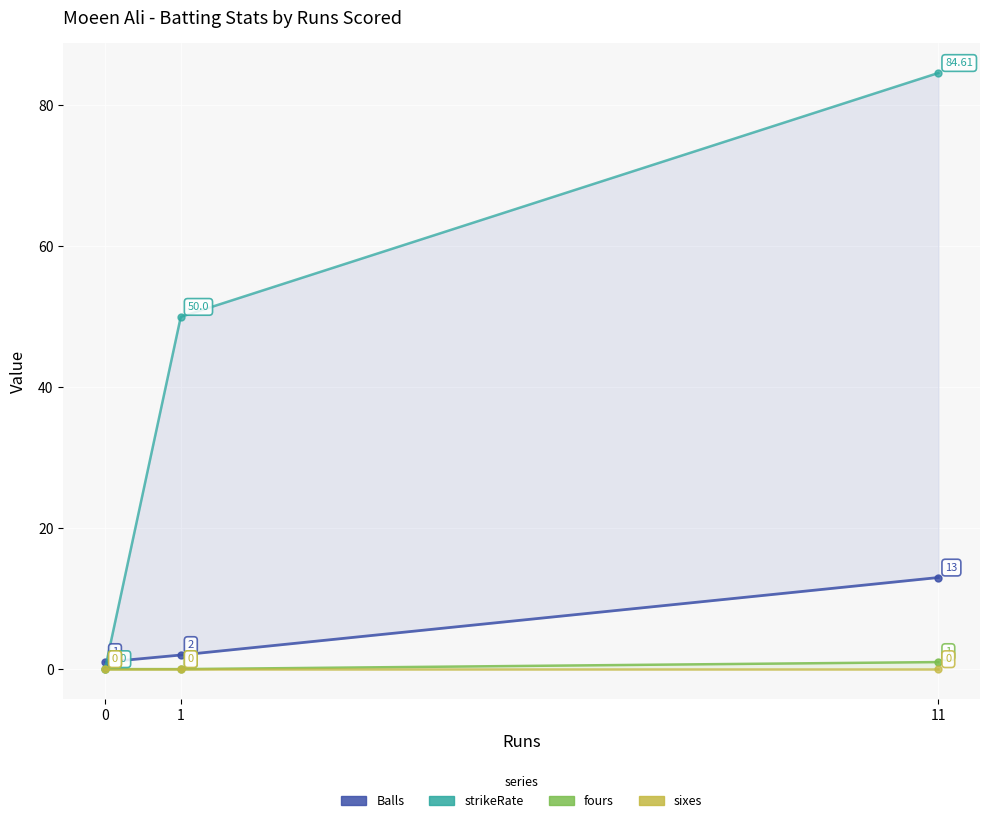

List the series in order of their peak value, lowest first.

sixes, fours, Balls, strikeRate